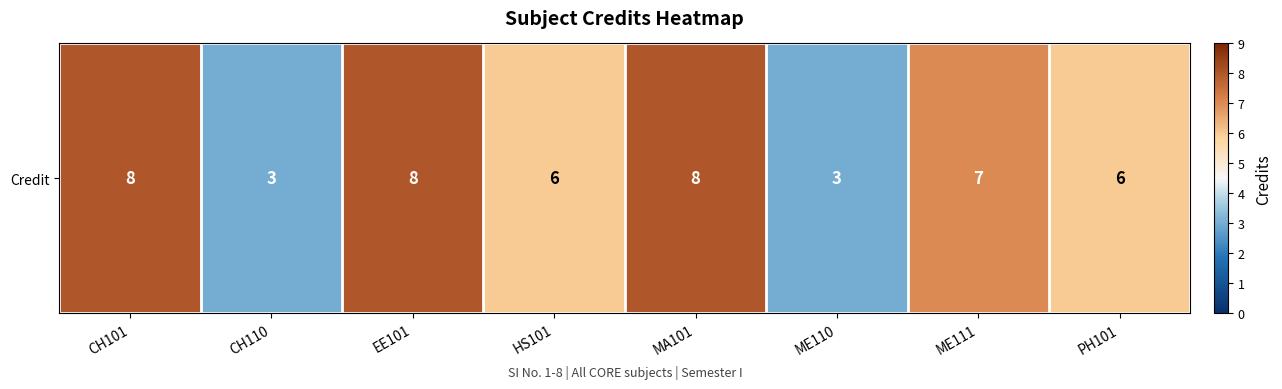

Where is the data nearest to the value 5?

HS101